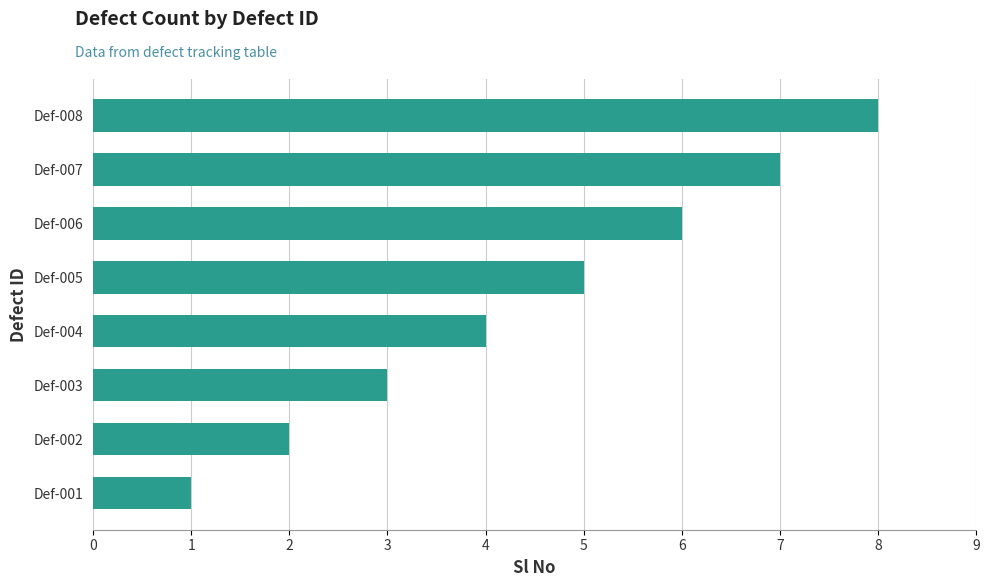

True or false: the data shows 5 at Def-008.

False